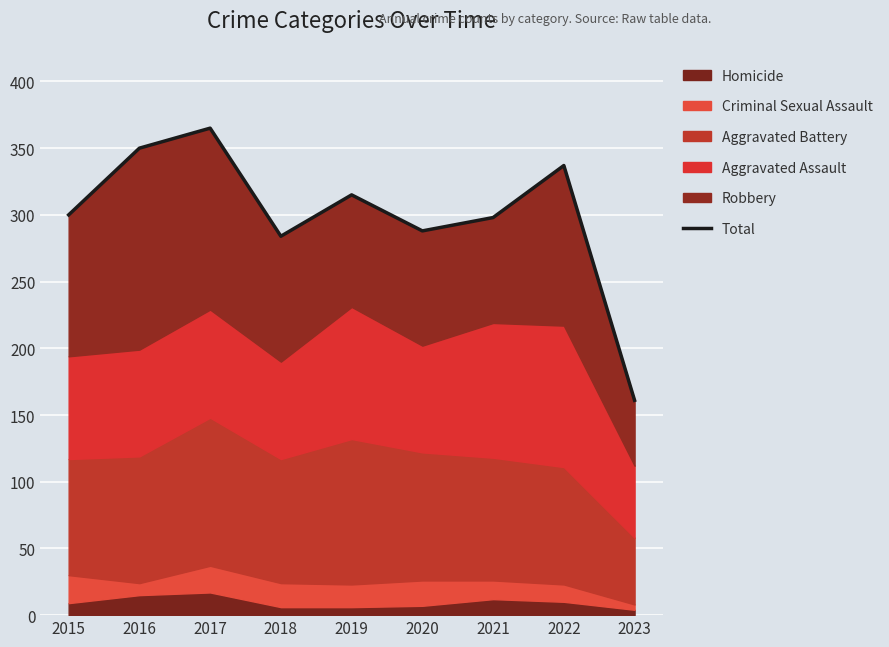

What is the greatest value displayed?

365